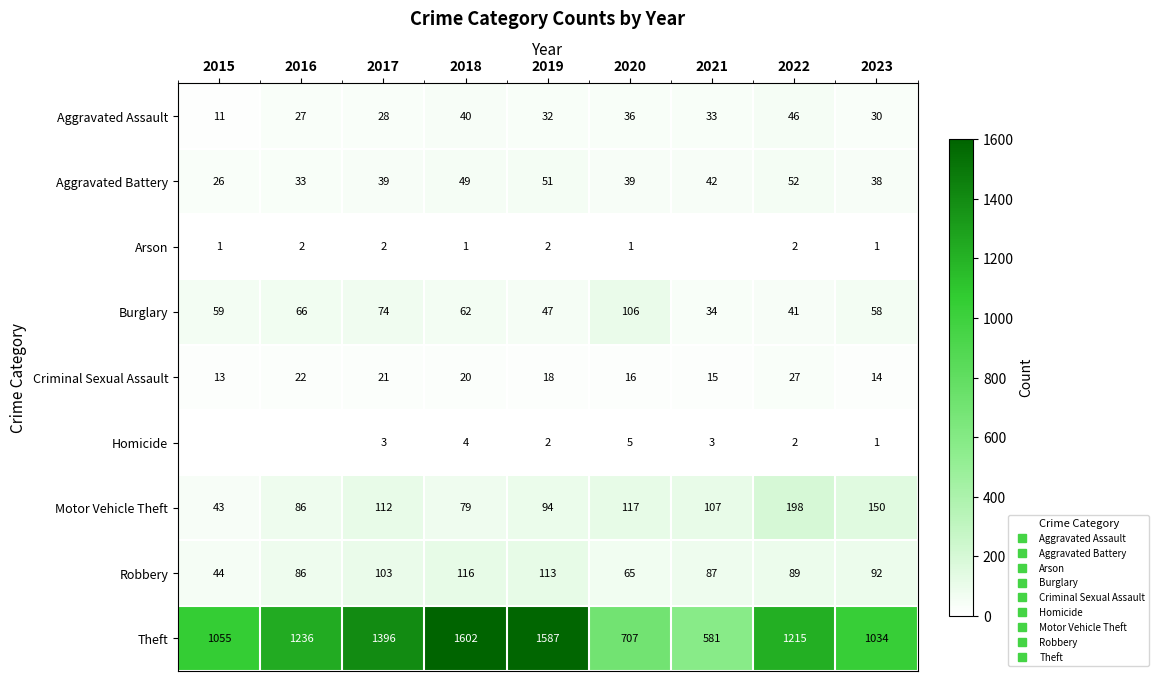

Between 2015 and 2021, which series saw the biggest shift?

Theft